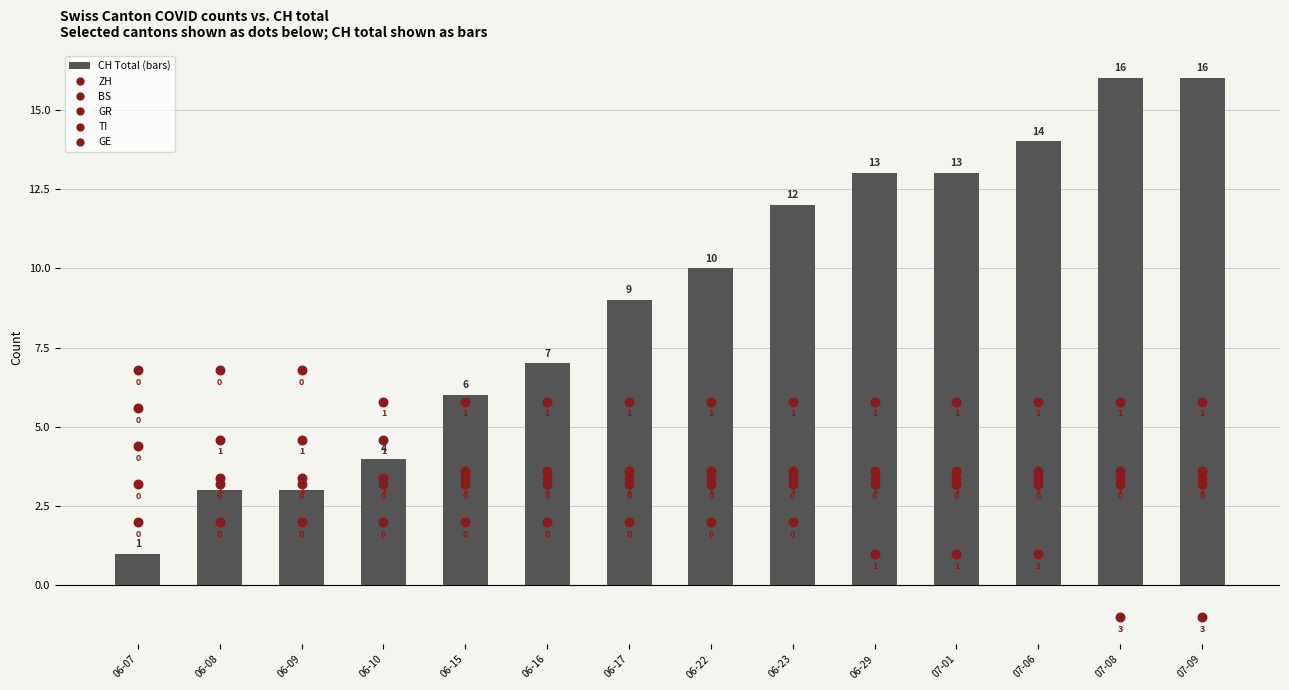

What is the total value across all series at 06-09?

23.0